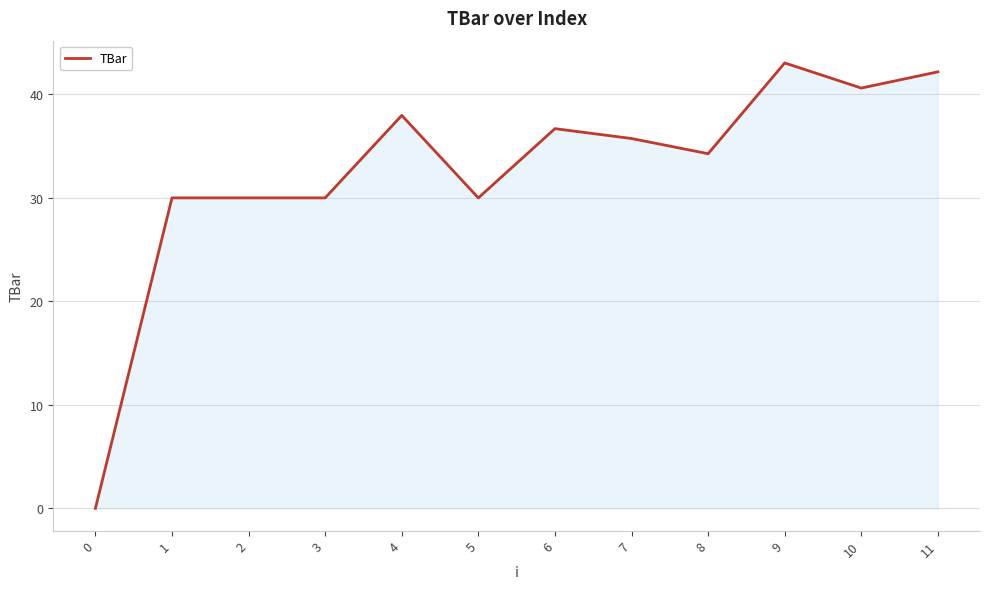

How many values are below 35?

6